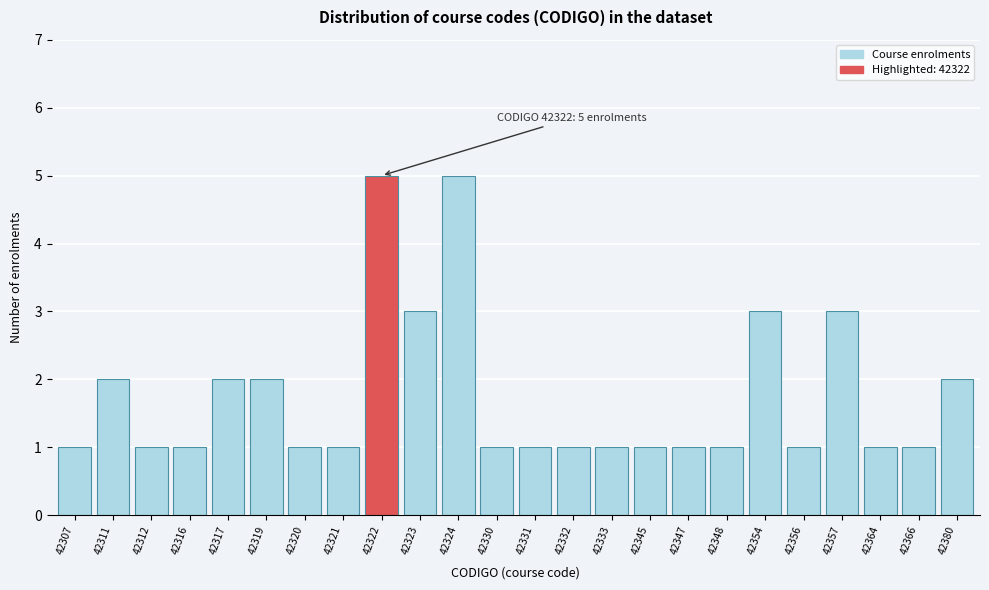

Reading left to right, list all the values displayed in this chart.

42307=1	42311=2	42312=1	42316=1	42317=2	42319=2	42320=1	42321=1	42322=5	42323=3	42324=5	42330=1	42331=1	42332=1	42333=1	42345=1	42347=1	42348=1	42354=3	42356=1	42357=3	42364=1	42366=1	42380=2